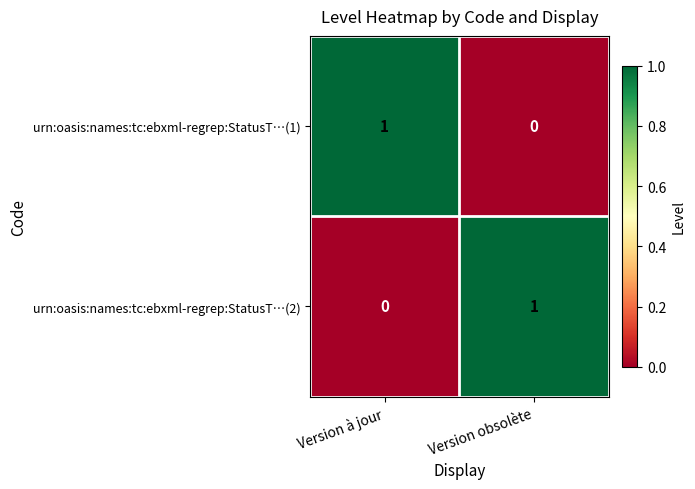

List the labels in order of urn:oasis:names:tc:ebxml-regrep:StatusT…(1) value, largest first.

Version à jour, Version obsolète